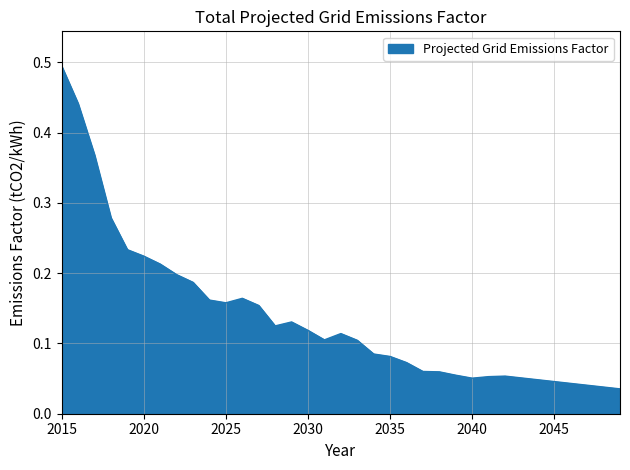

What is the greatest value displayed?

0.5